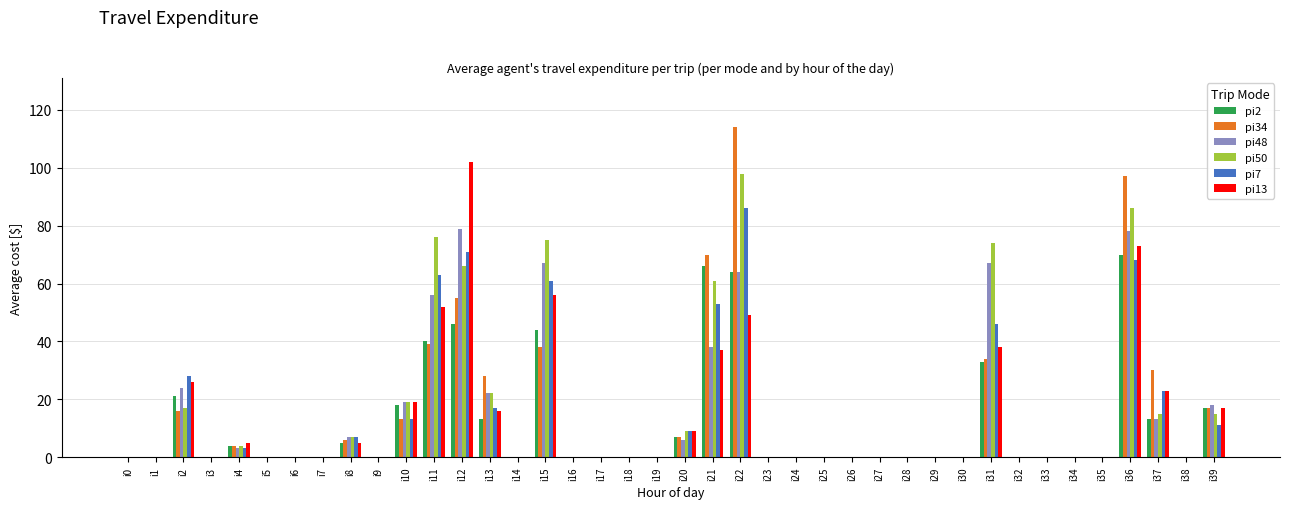

Between i1 and i12, which series saw the biggest shift?

pi13